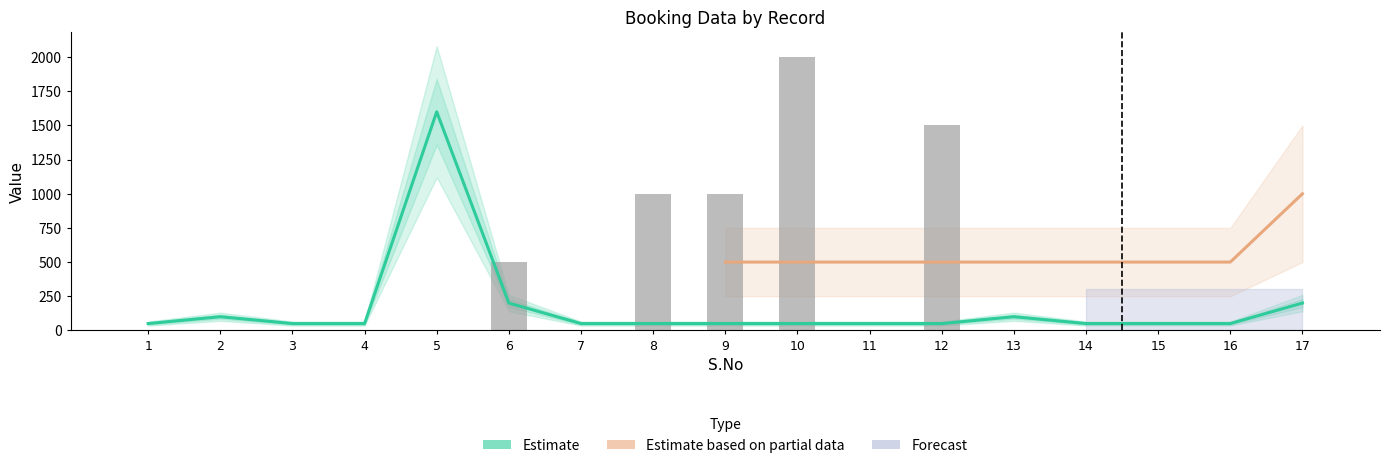

Reading left to right, what are all the values shown in this chart?

Restaurant Charges: 0	0	0	0	0	500	0	1000	1000	2000	0	1500	0	0	0	0	0
Booking Count: 50	100	50	50	1600	200	50	50	50	50	50	50	100	50	50	50	200